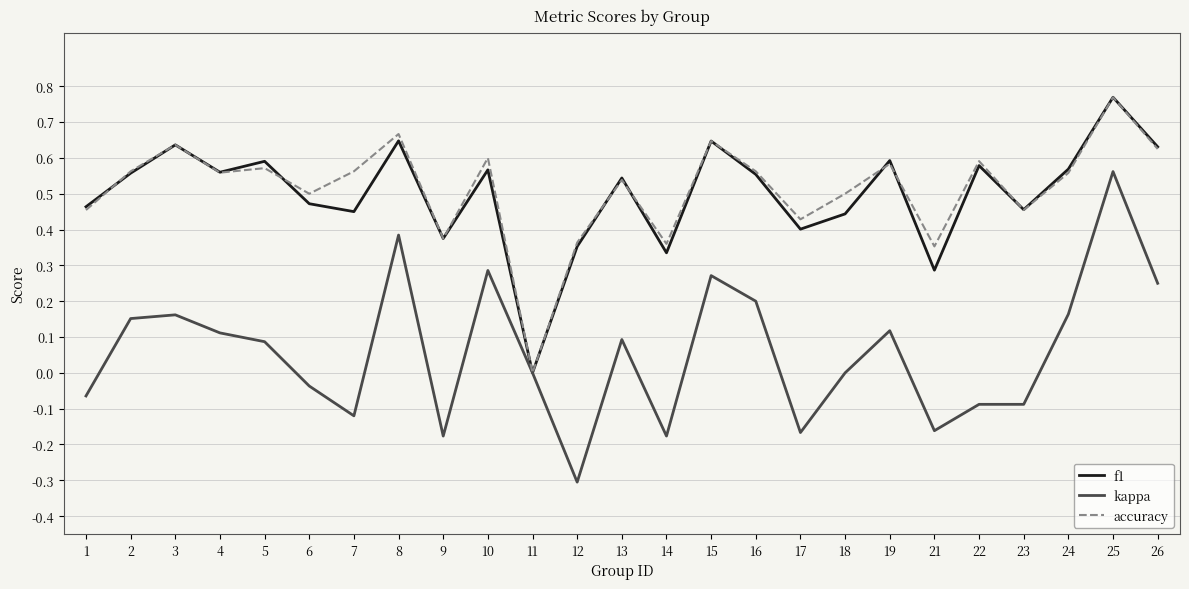

What is the sum of all f1 values?

12.5